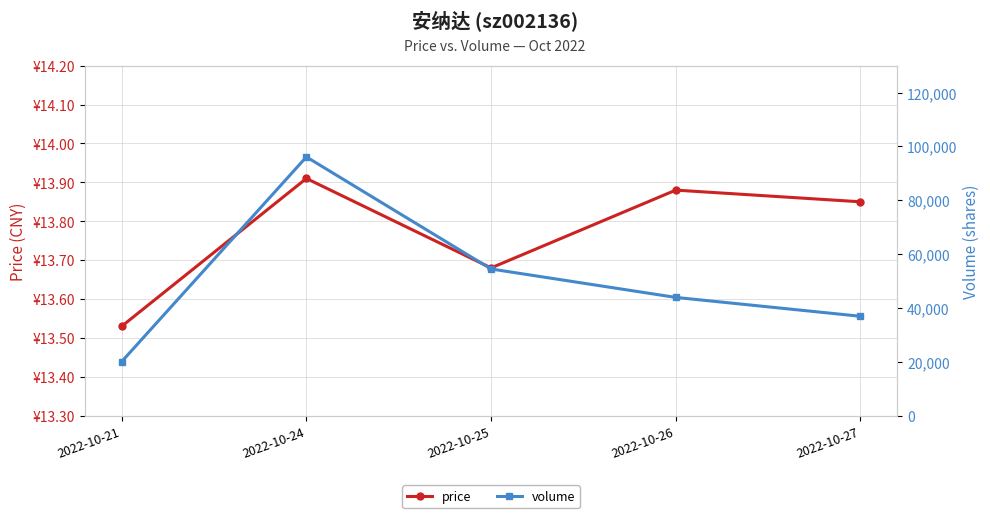

How many interior local peaks does the volume series have?

1